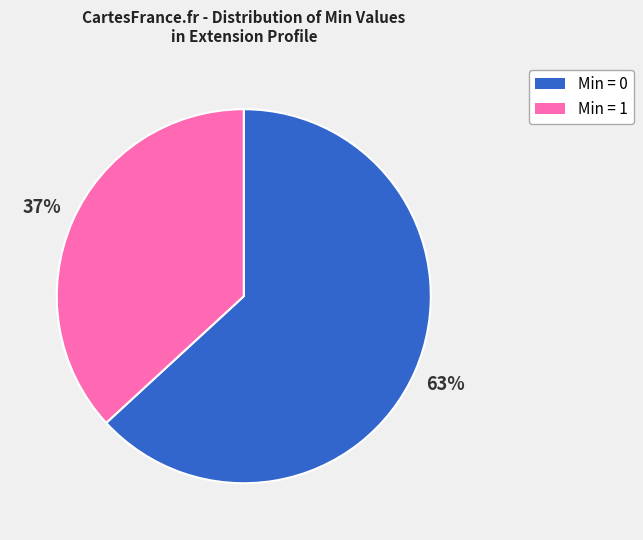

Is there any slice that represents more than half of the pie?

Yes